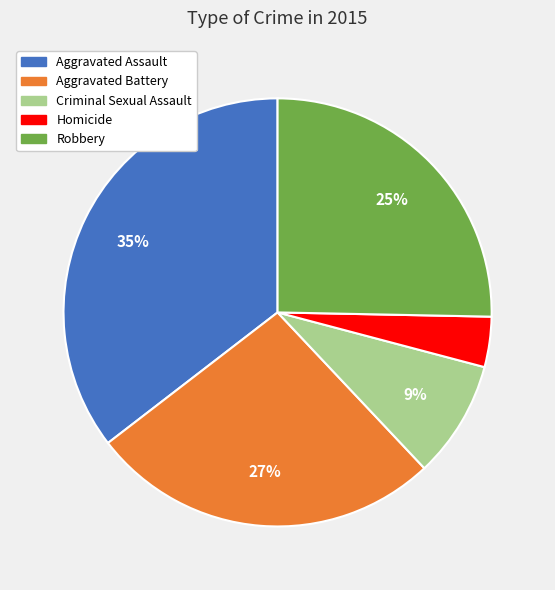

What percentage is the Aggravated Battery slice, to the nearest percent?

27%